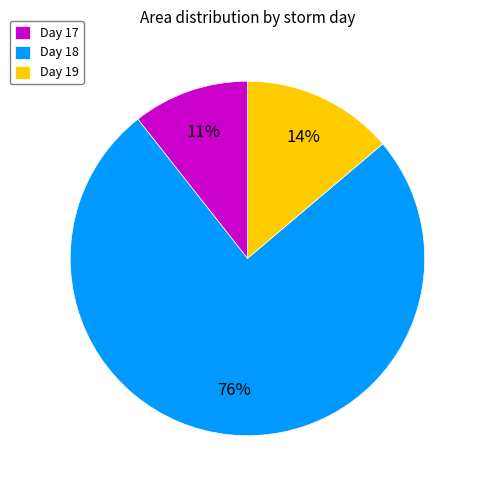

To the nearest percent, what portion does Day 17 represent?

11%